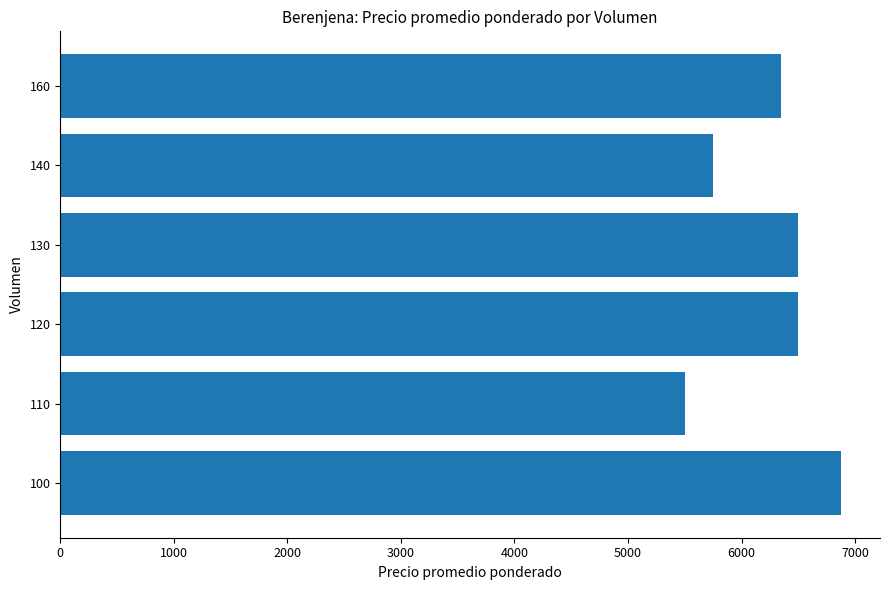

At which category does the chart reach its minimum across all series?

110